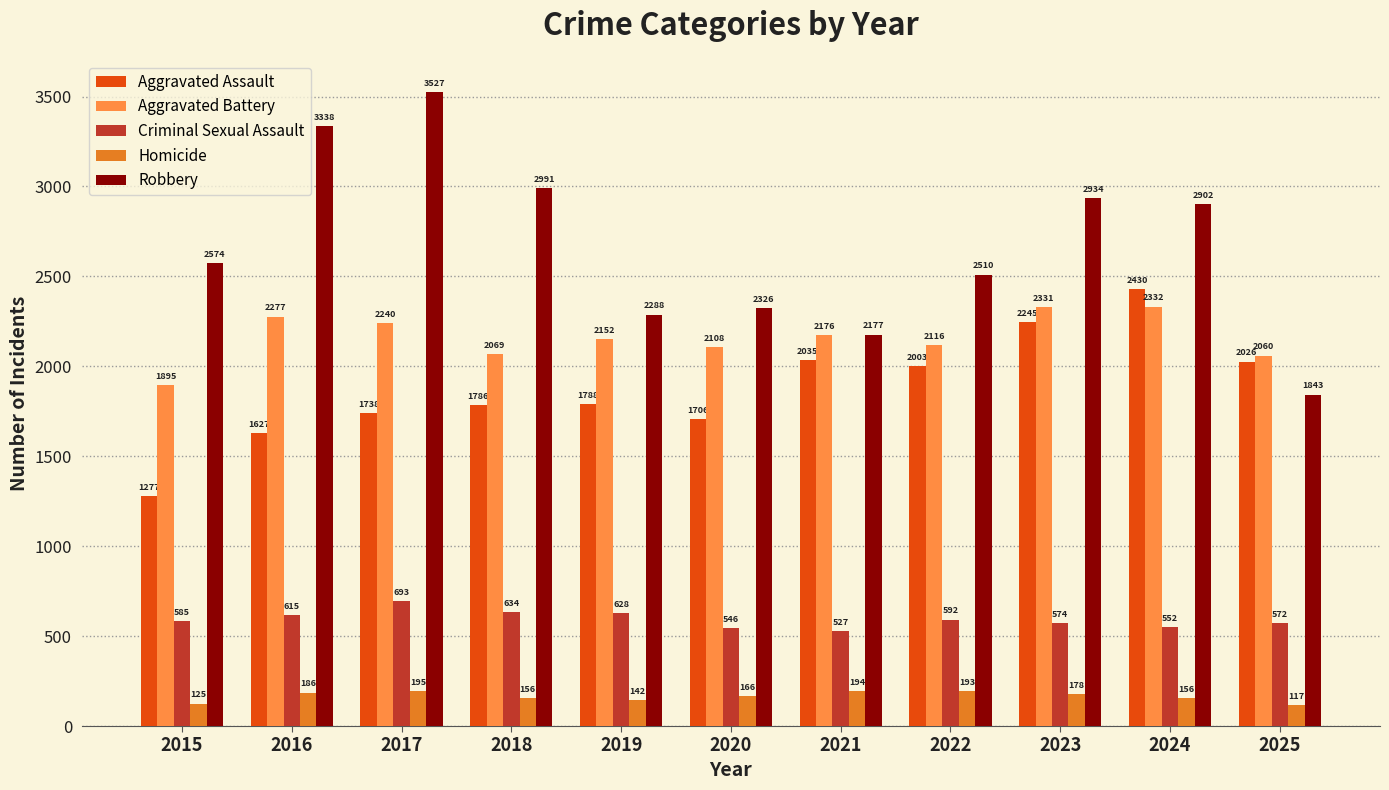

The value of Robbery at 2017 is 3527. True or false?

True